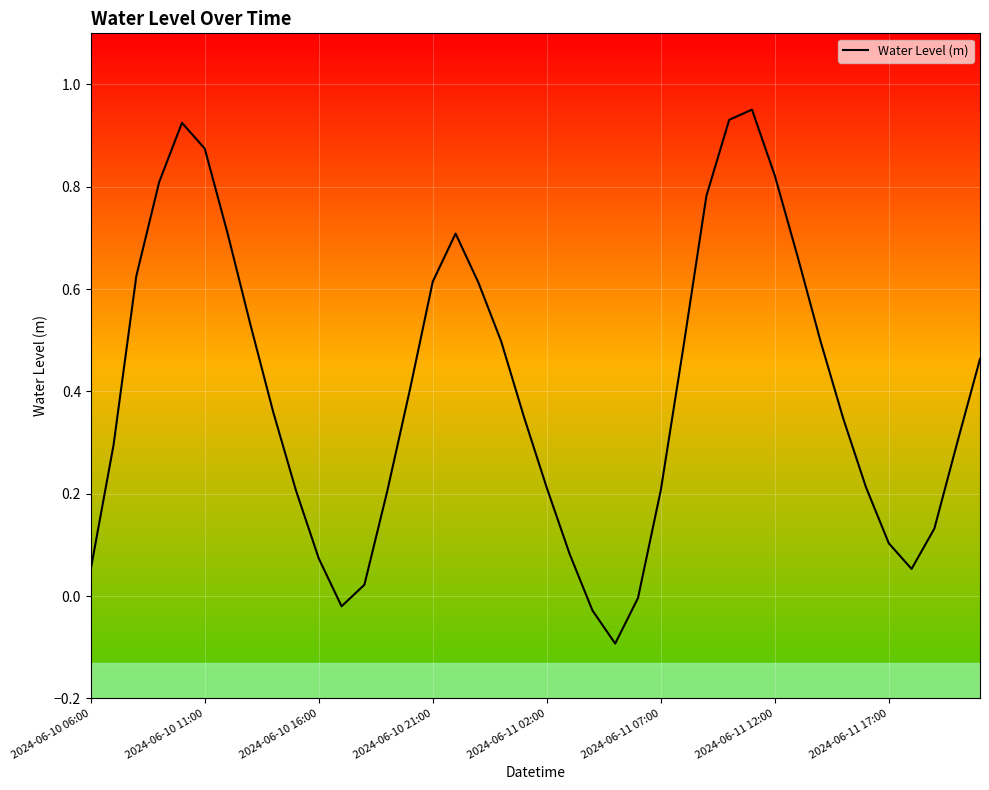

How many lines are shown in the chart?

1